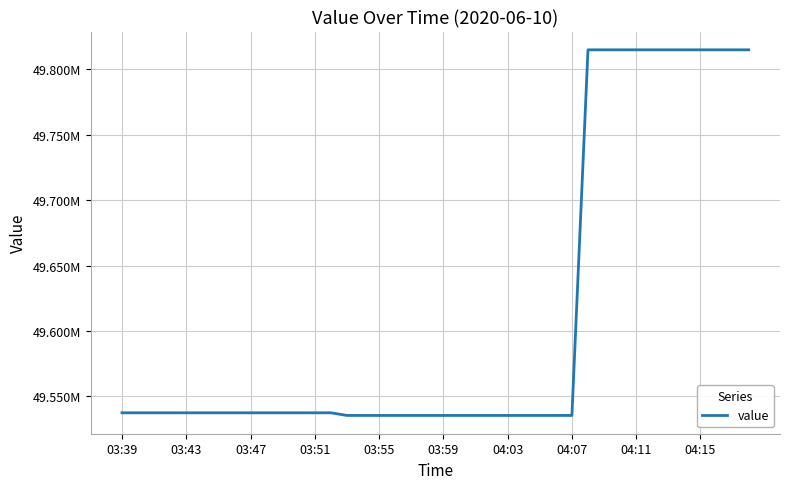

Does the chart display data point markers on the line(s)?

No